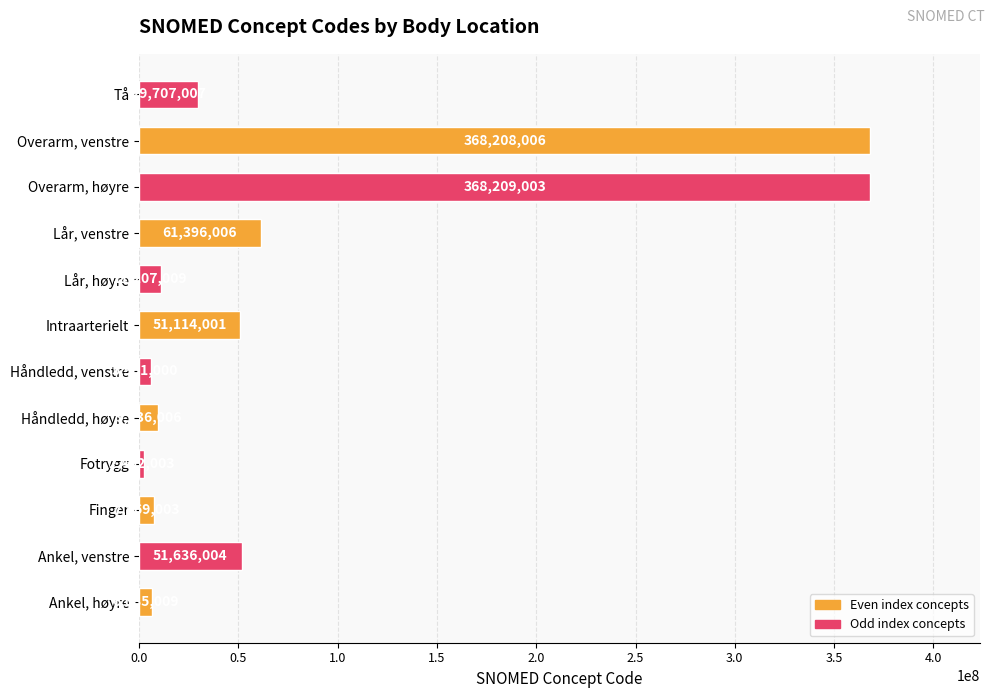

True or false: the data shows 368208006 at Overarm, venstre.

True